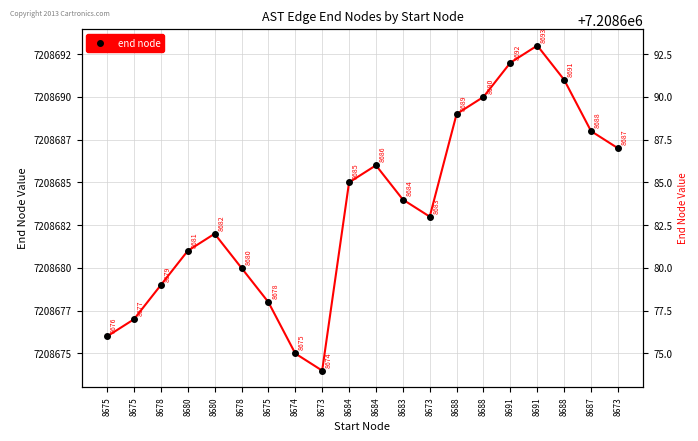

What is the difference between the maximum and minimum values?

19